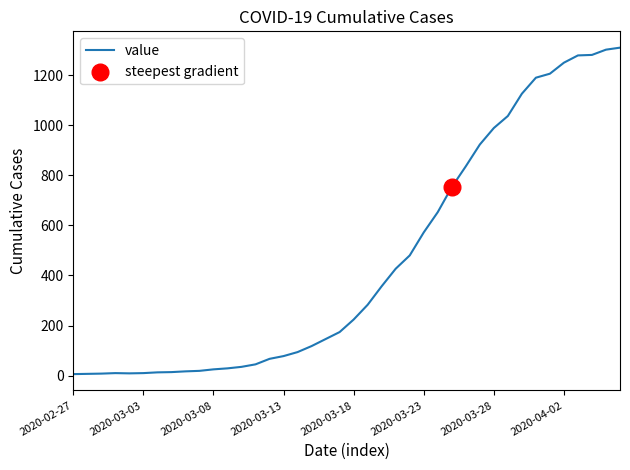

What is the greatest value displayed?

1310